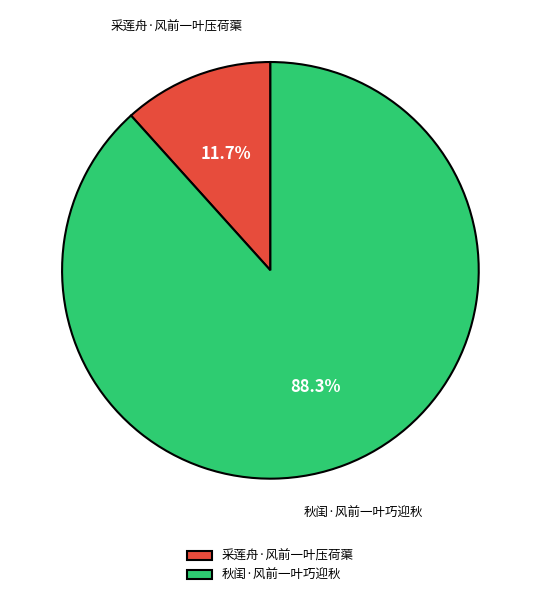

Which category has the biggest portion of the pie?

秋闺·风前一叶巧迎秋